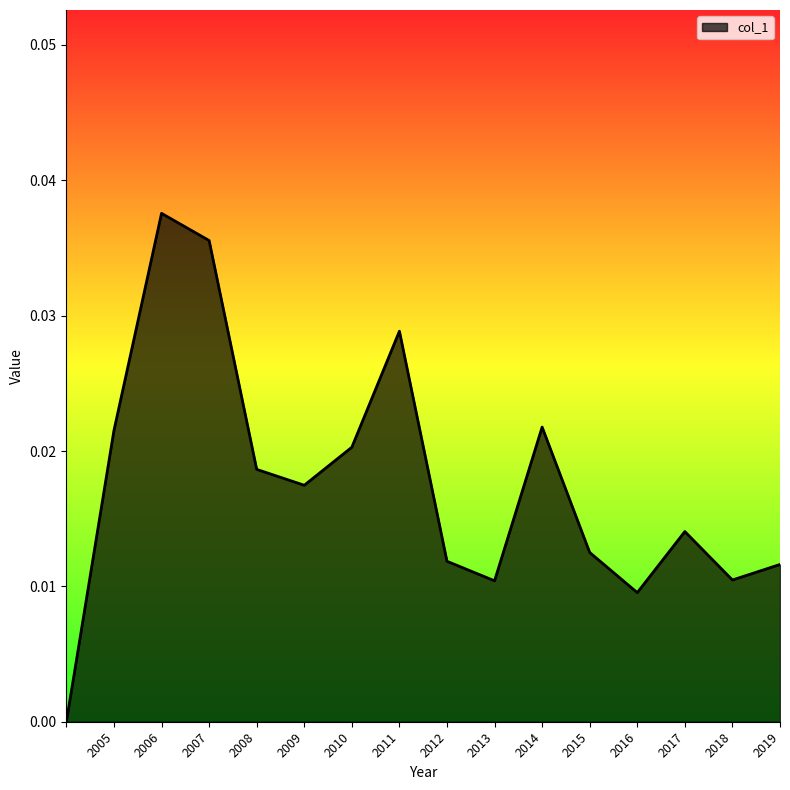

At which category does the chart reach its peak across all series?

2006